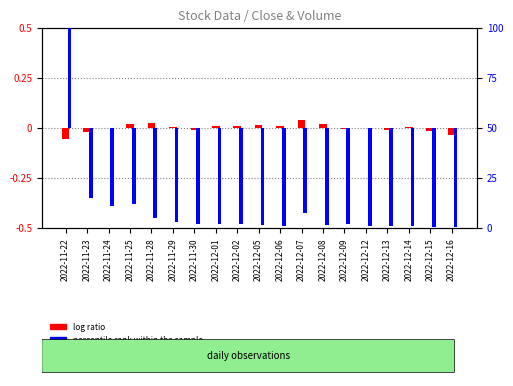

True or false: log ratio has a value of 0.0 at 2022-12-14.

False